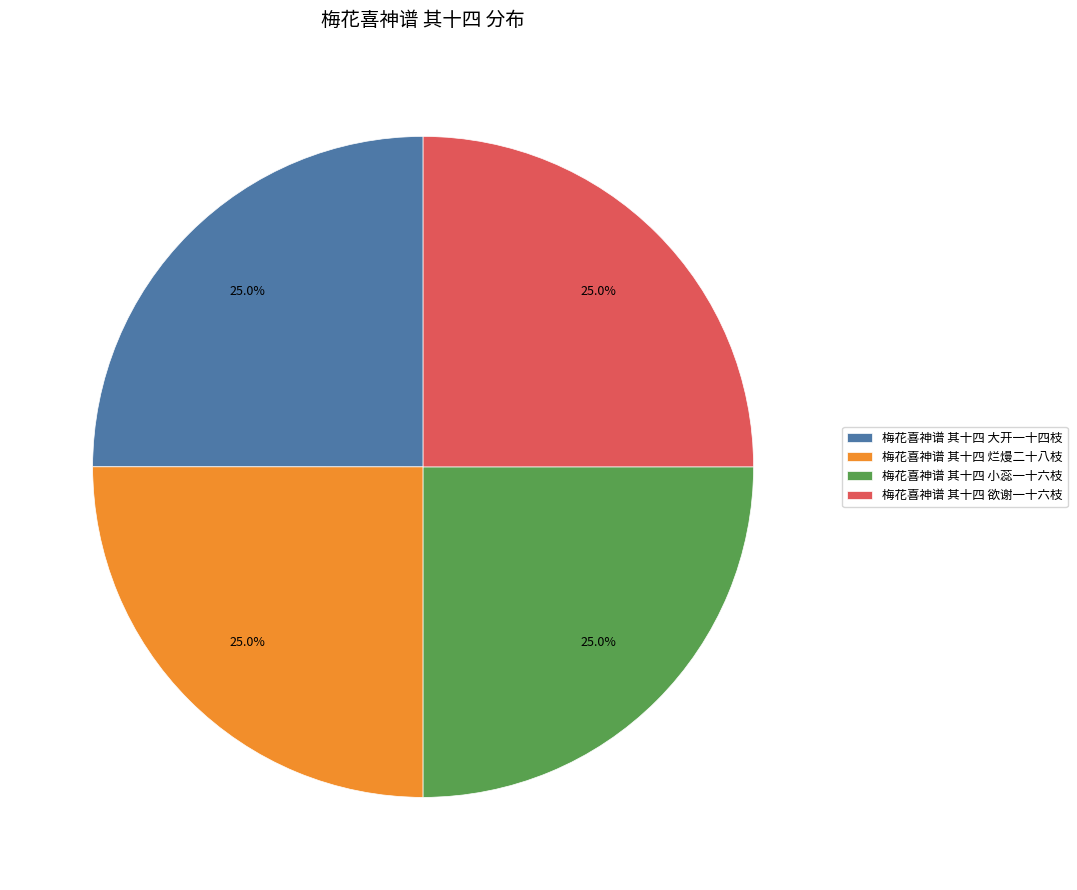

Combined, what portion of the pie is 梅花喜神谱 其十四 欲谢一十六枝 and 梅花喜神谱 其十四 大开一十四枝?

50.0%